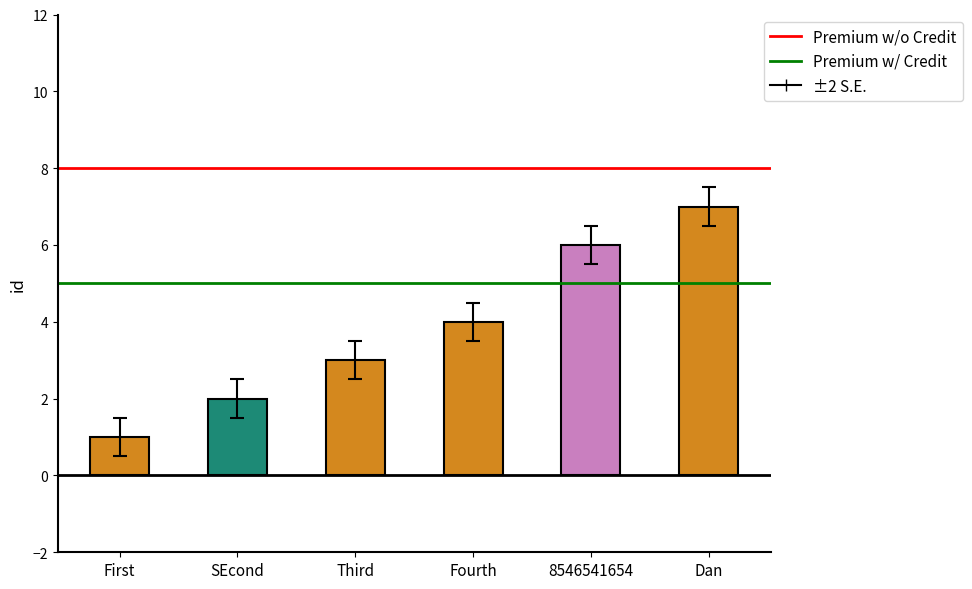

Rank the categories by value from highest to lowest.

Dan, 8546541654, Fourth, Third, SEcond, First